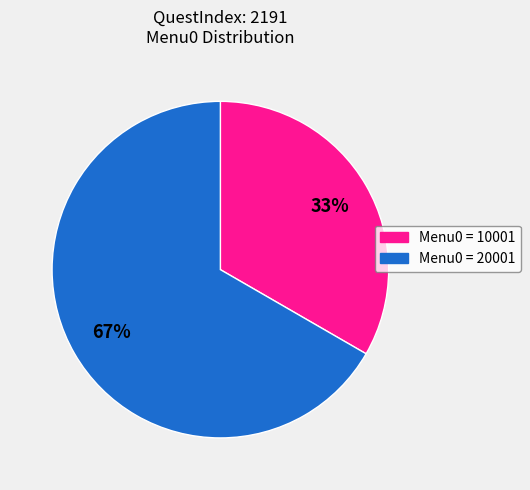

Rank the categories by value from highest to lowest.

Menu0 = 20001, Menu0 = 10001